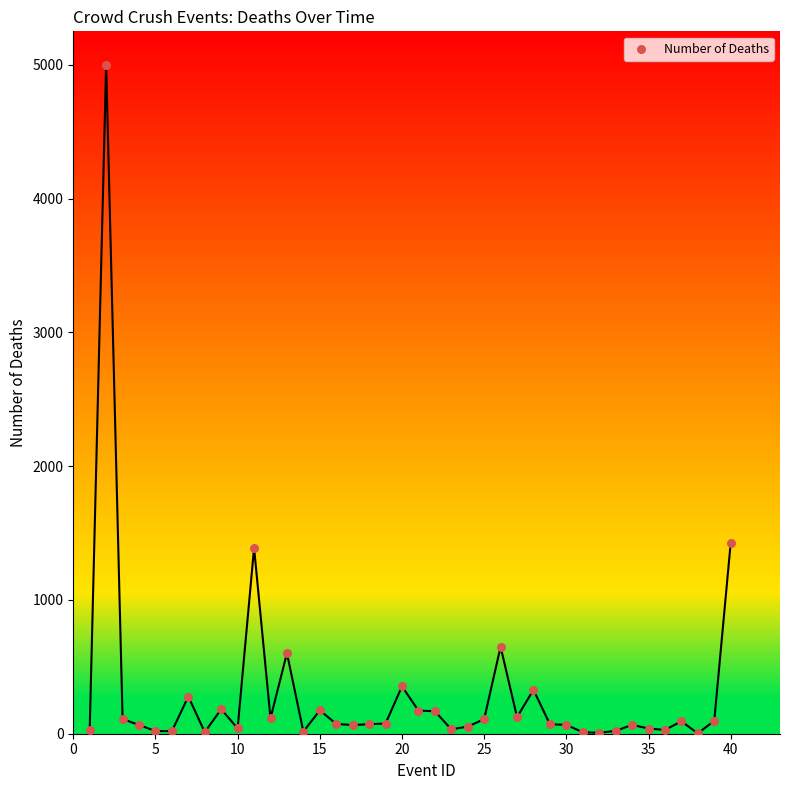

What is the range of Y values (max minus min)?

4998